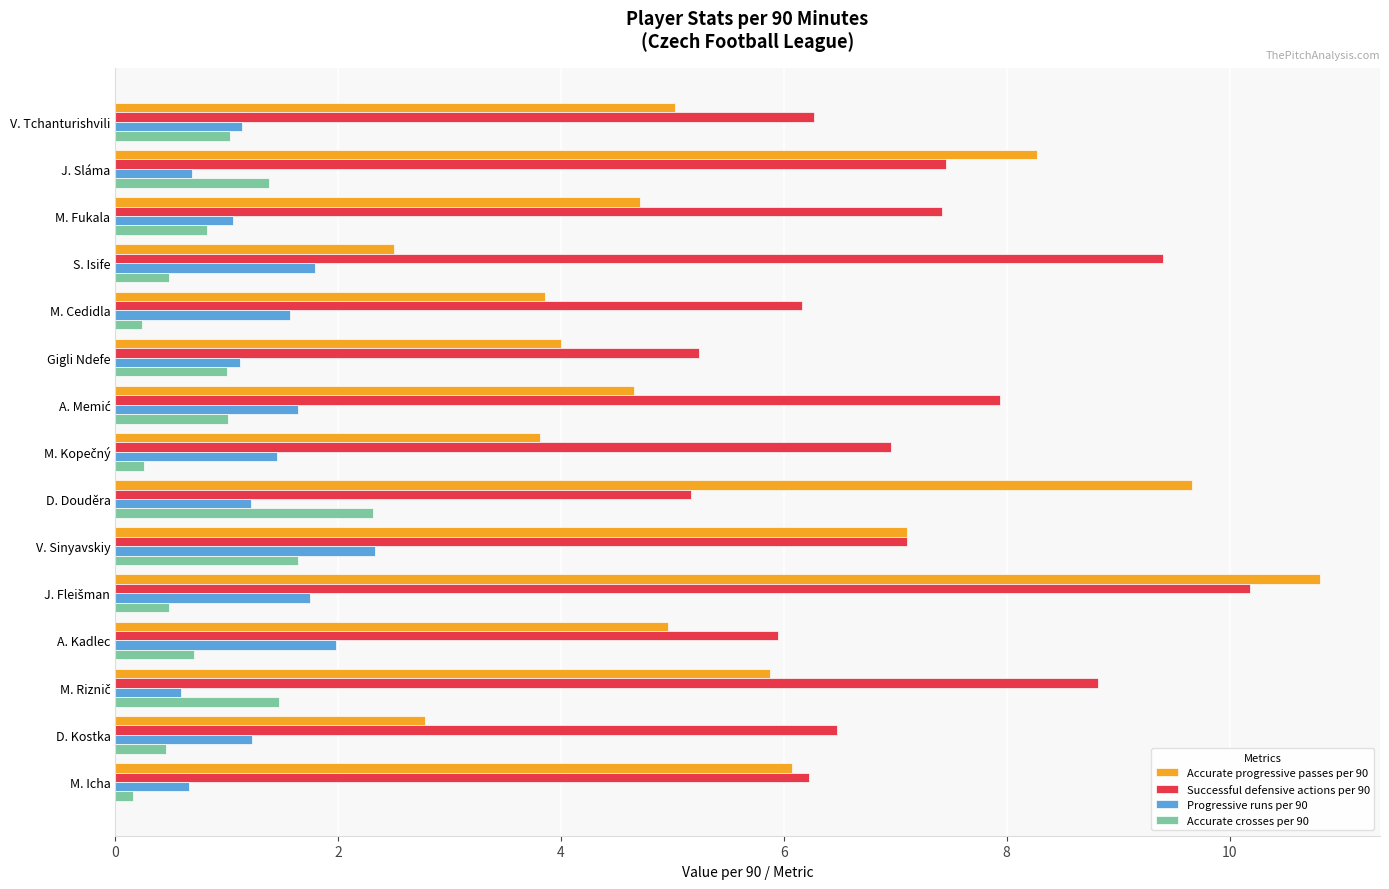

The value of Accurate progressive passes per 90 at M. Icha is 2.9. True or false?

False